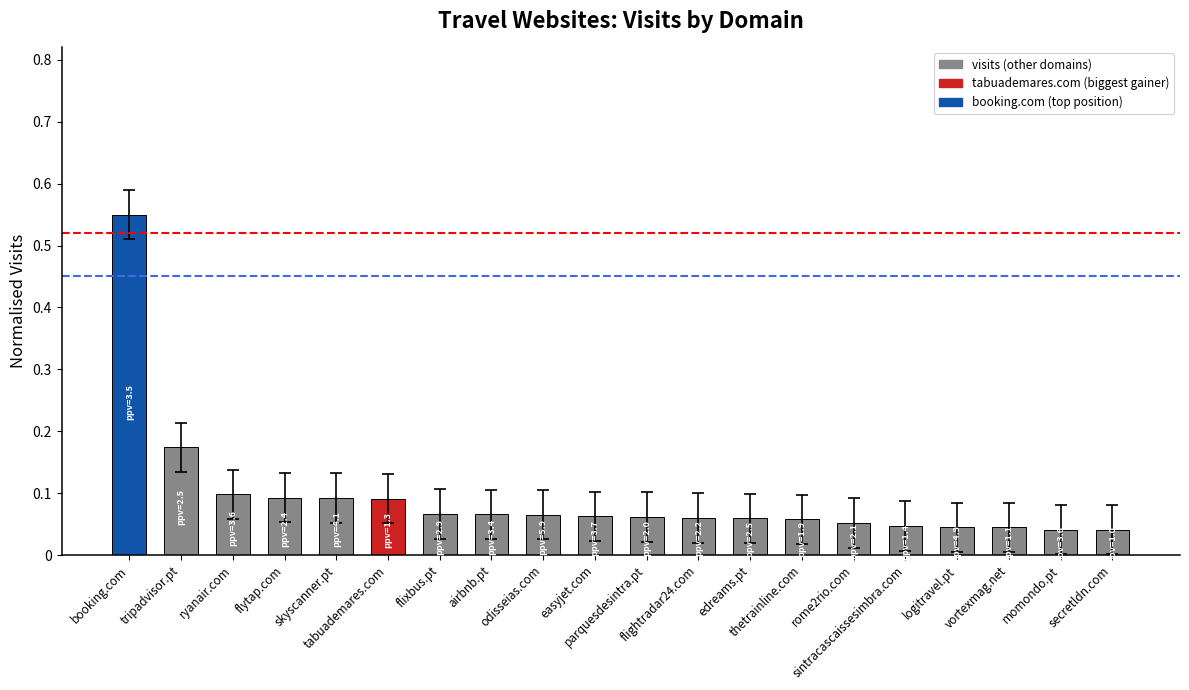

Between secretldn.com and logitravel.pt, which is larger?

logitravel.pt